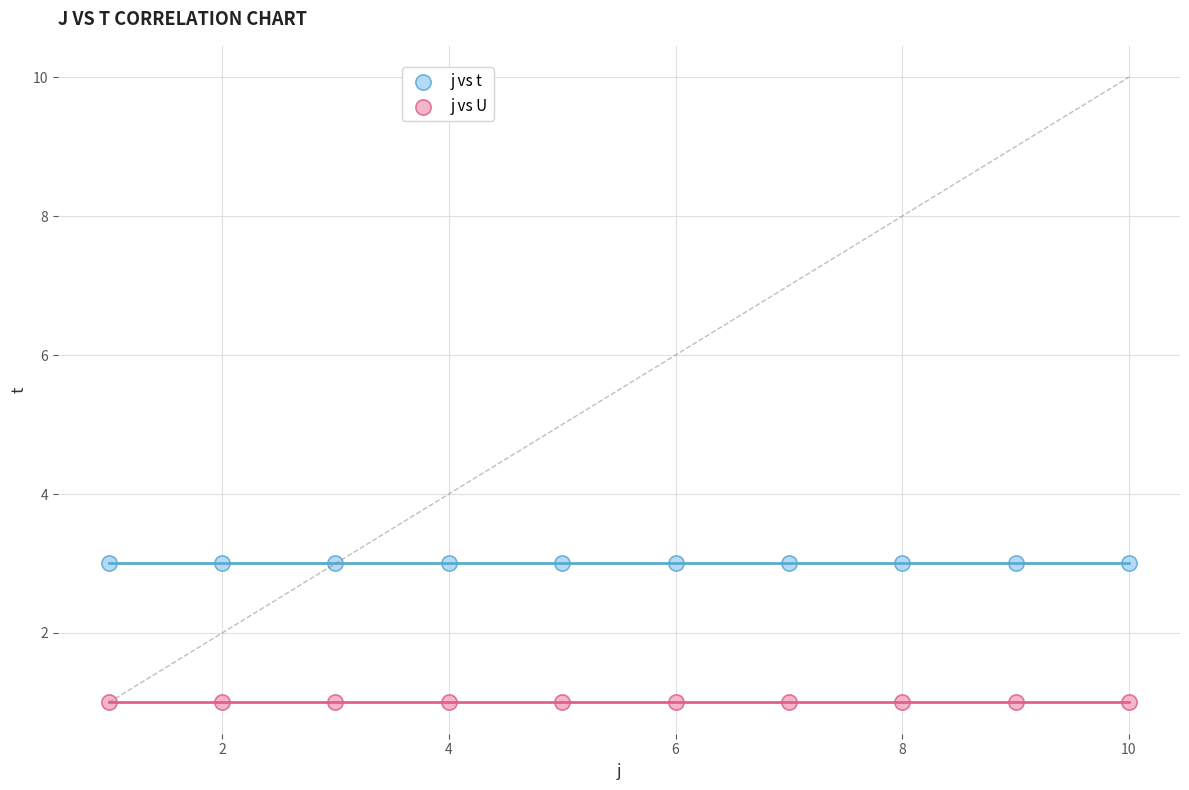

Which series contains the lowest Y value?

j vs U